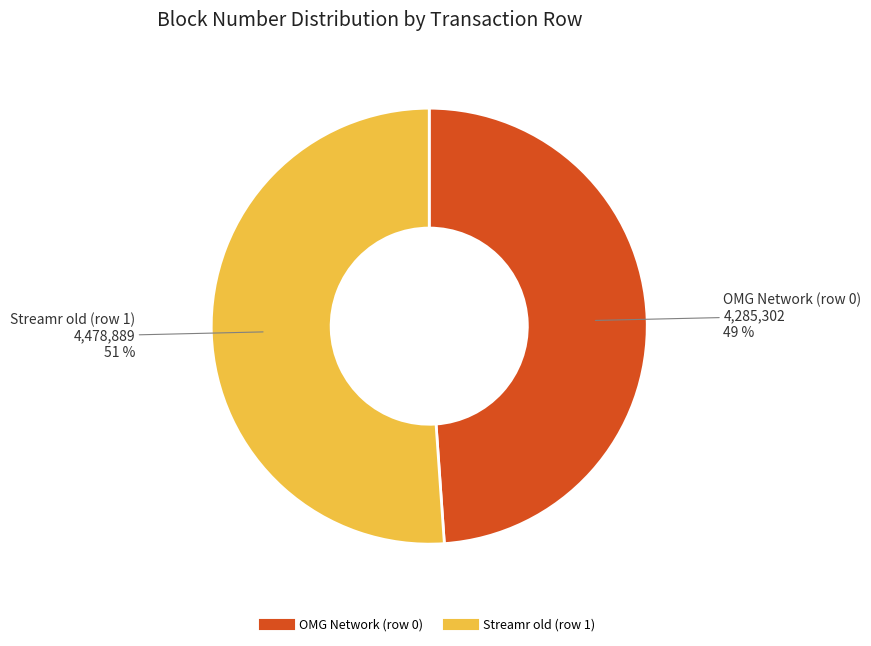

Is there a majority slice in this chart?

Yes